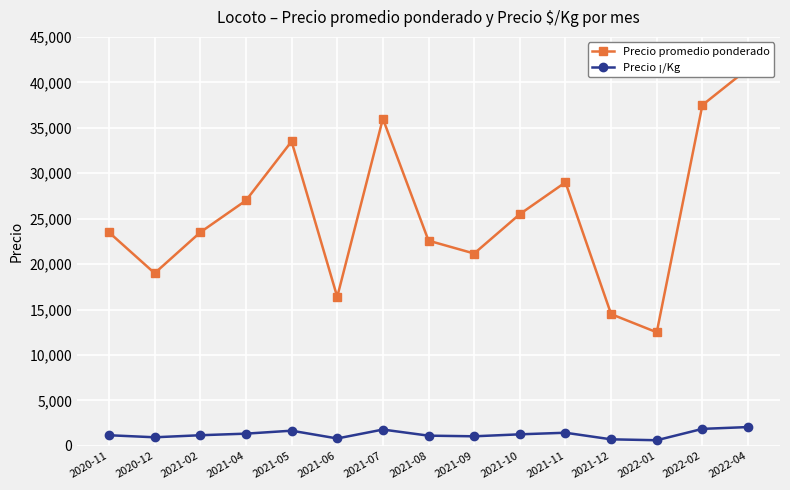

At which label does Precio ¡/Kg reach its minimum?

2022-01